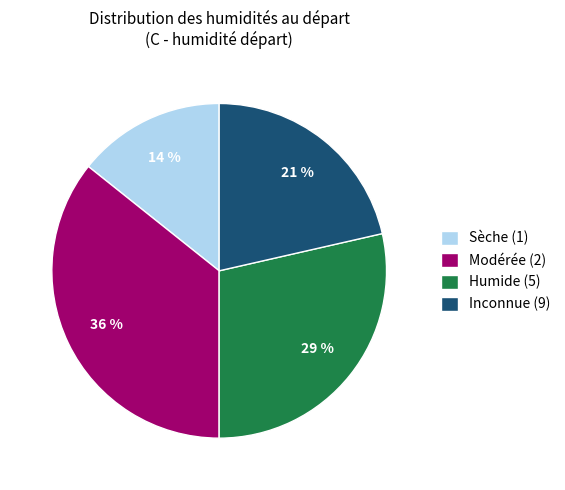

Do Modérée (2) and Humide (5) together represent more than half of the pie?

Yes